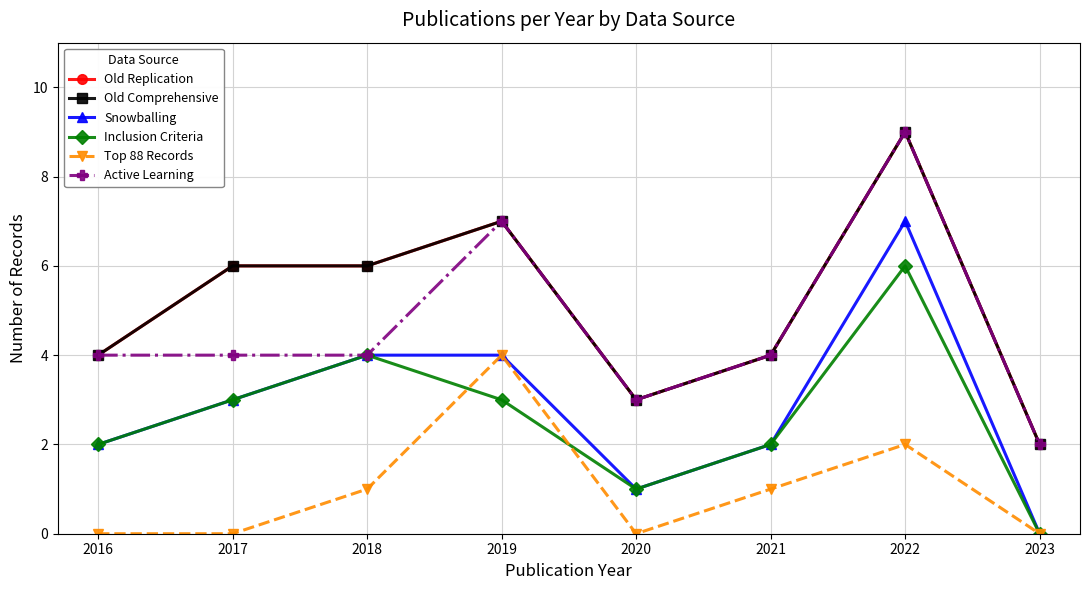

What is the value of the Old Comprehensive point at the 5th from the left?

3